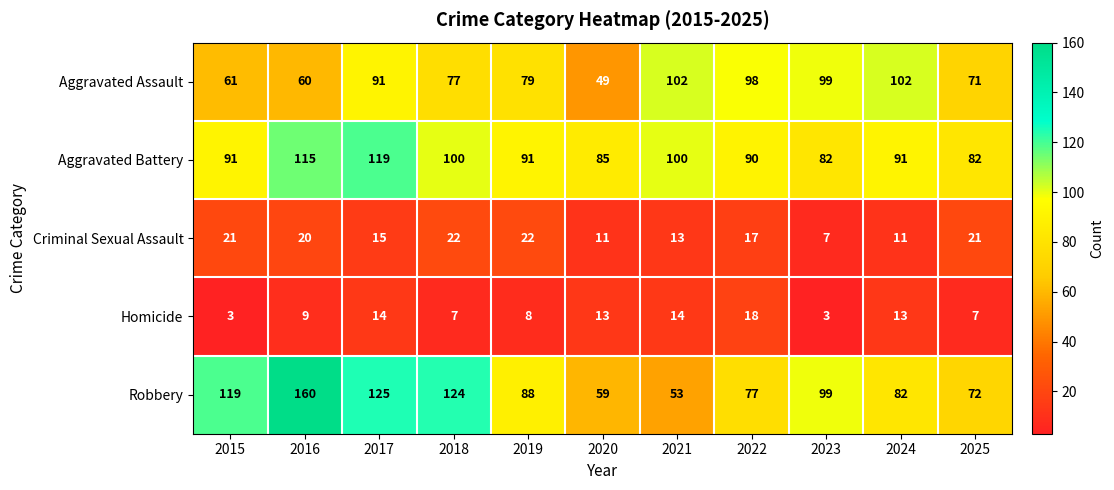

What is the sum of the Criminal Sexual Assault values at 2016 and 2023?

27